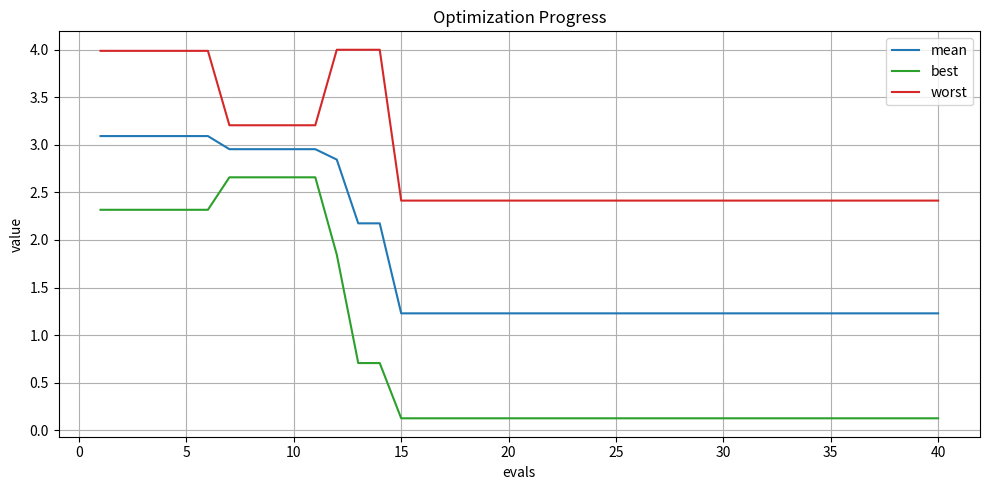

True or false: mean and best intersect in this chart.

False